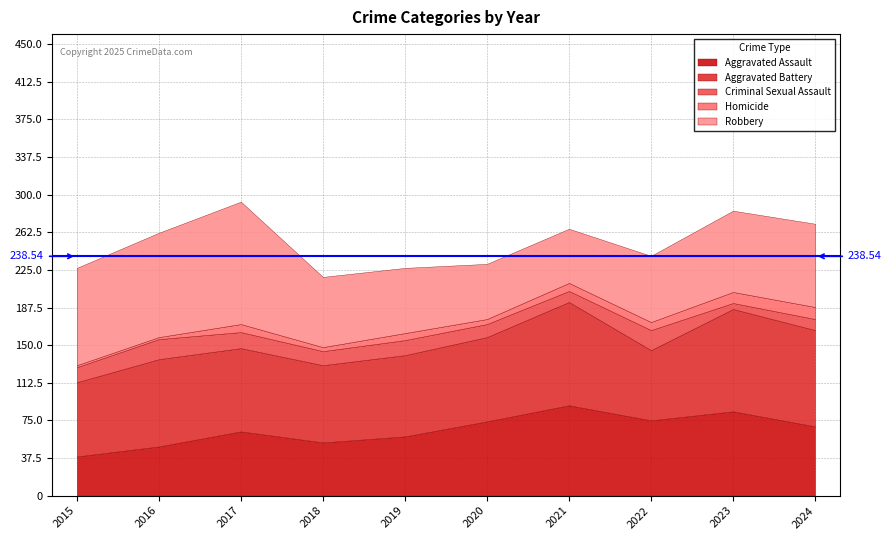

What is the difference between the maximum and minimum values in the Homicide series?

10